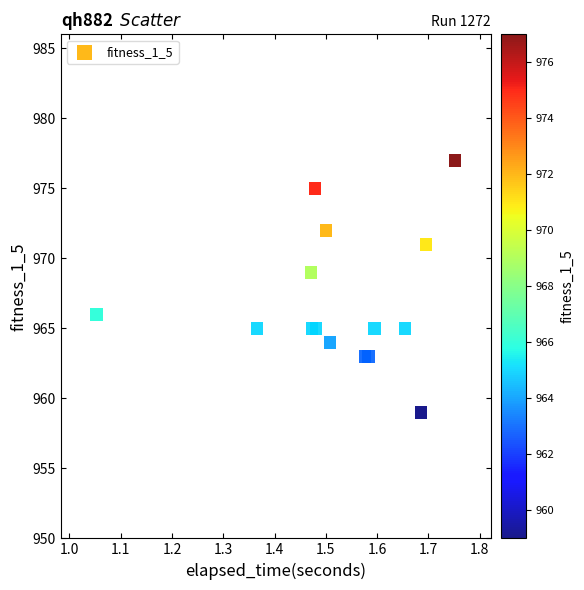

What Y value in the scatter plot is closest to 968?

969